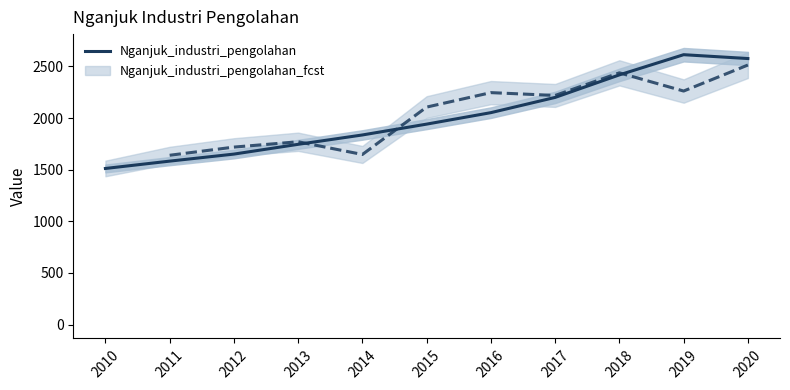

What is the approximate value at 2020?

2575.9